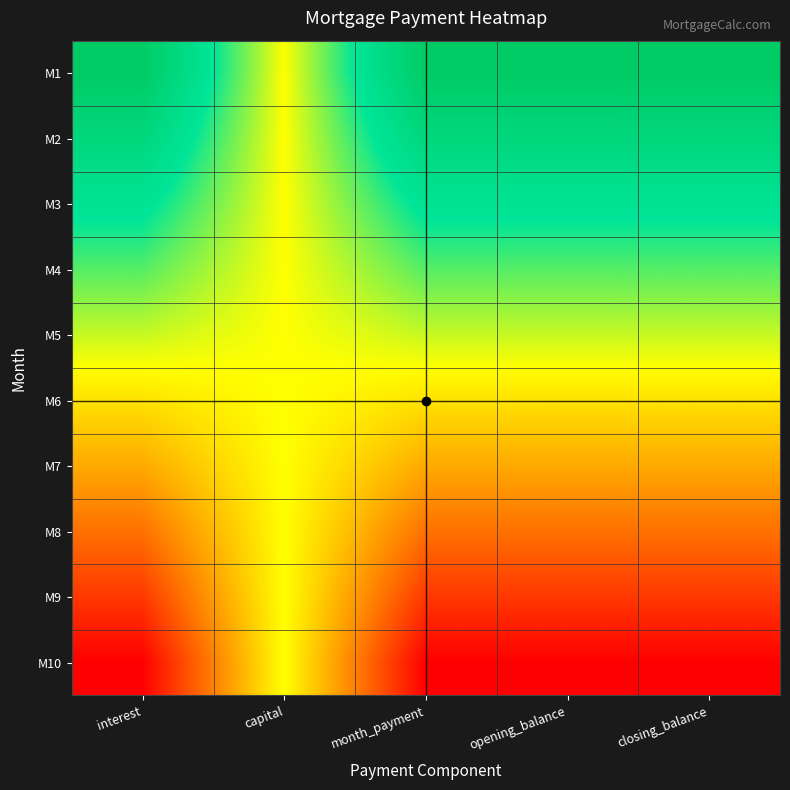

Which label corresponds to the smallest value in the chart?

interest